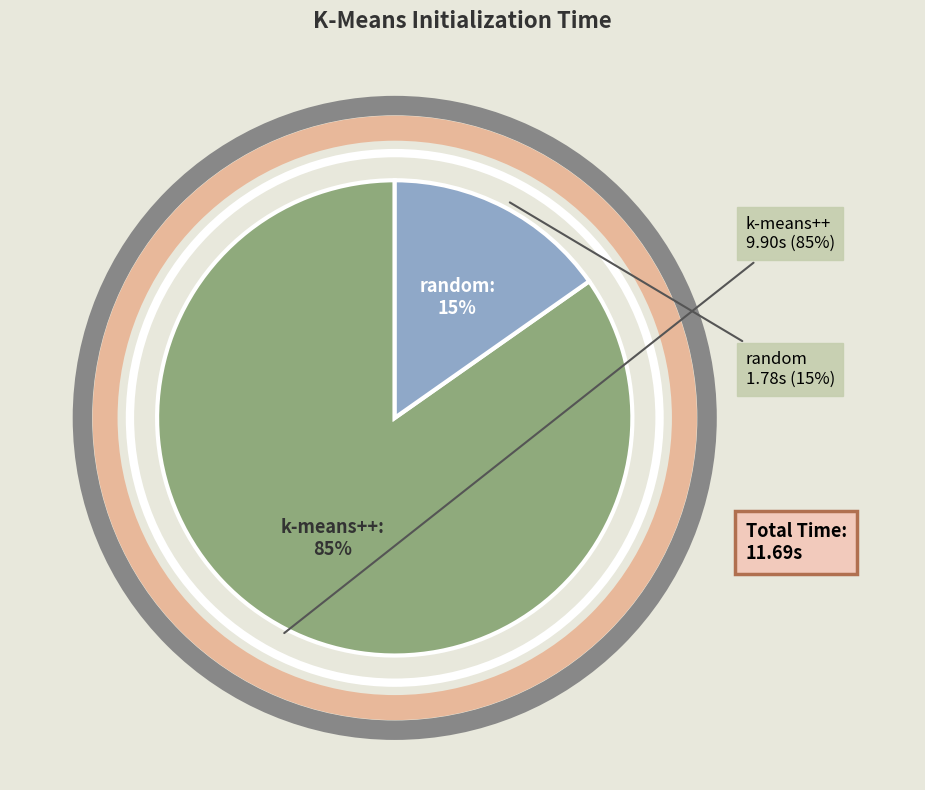

What is the change in value from kmeans_k-means++ to kmeans_random?

-8.1